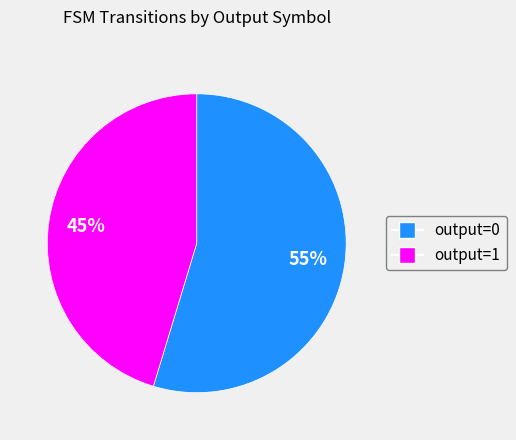

Is output=0 the majority of the pie?

Yes